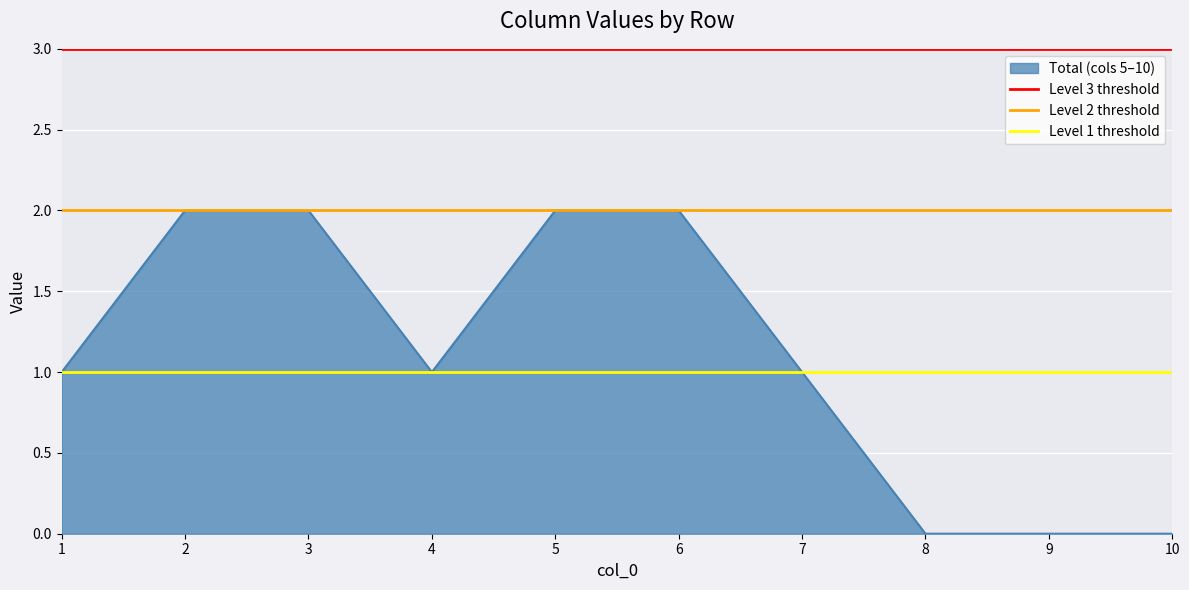

The Total (cols 5–10) series shows 1 at 6. True or false?

False